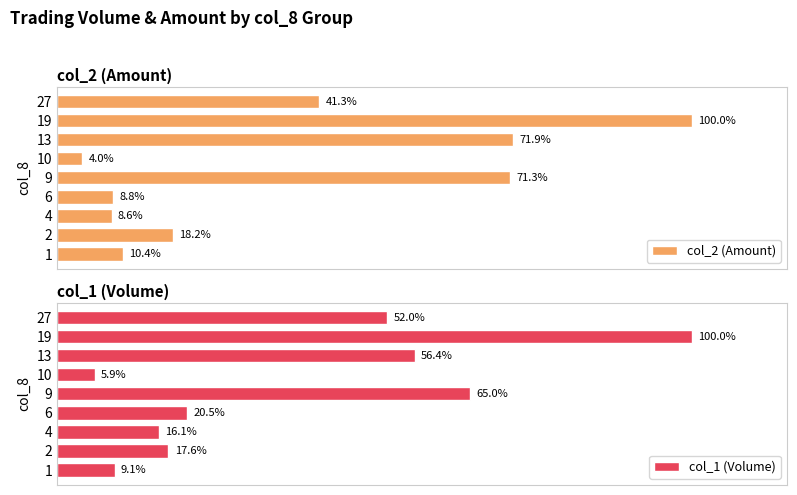

What is the lowest value of the col_2 (Amount) series?

4.0